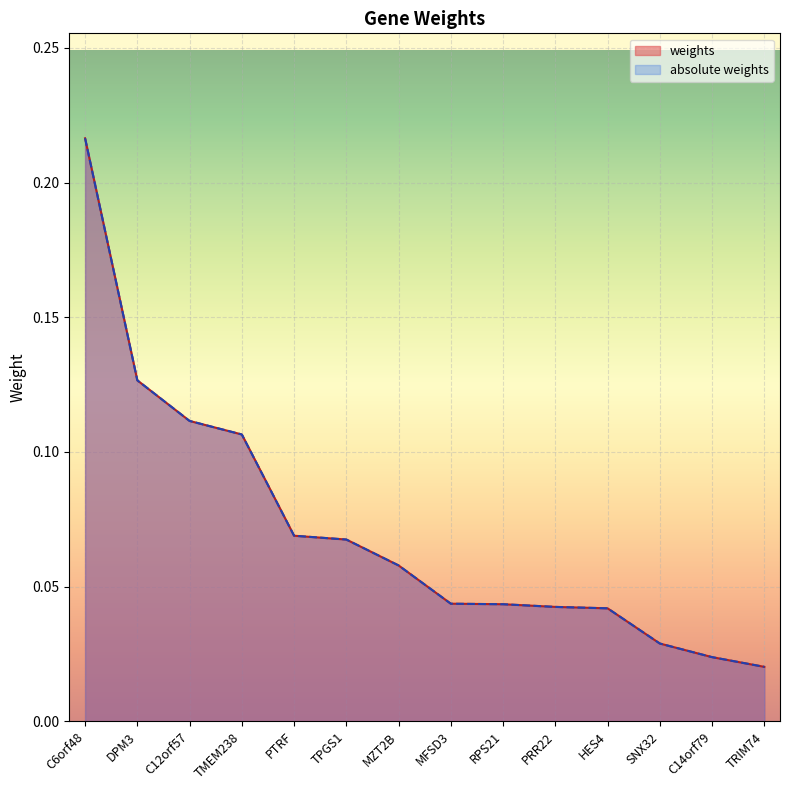

Reading right to left, transcribe all the data shown in this chart.

weights: TRIM74=0.0	C14orf79=0.0	SNX32=0.0	HES4=0.0	PRR22=0.0	RPS21=0.0	MFSD3=0.0	MZT2B=0.1	TPGS1=0.1	PTRF=0.1	TMEM238=0.1	C12orf57=0.1	DPM3=0.1	C6orf48=0.2
absolute weights: TRIM74=0.0	C14orf79=0.0	SNX32=0.0	HES4=0.0	PRR22=0.0	RPS21=0.0	MFSD3=0.0	MZT2B=0.1	TPGS1=0.1	PTRF=0.1	TMEM238=0.1	C12orf57=0.1	DPM3=0.1	C6orf48=0.2